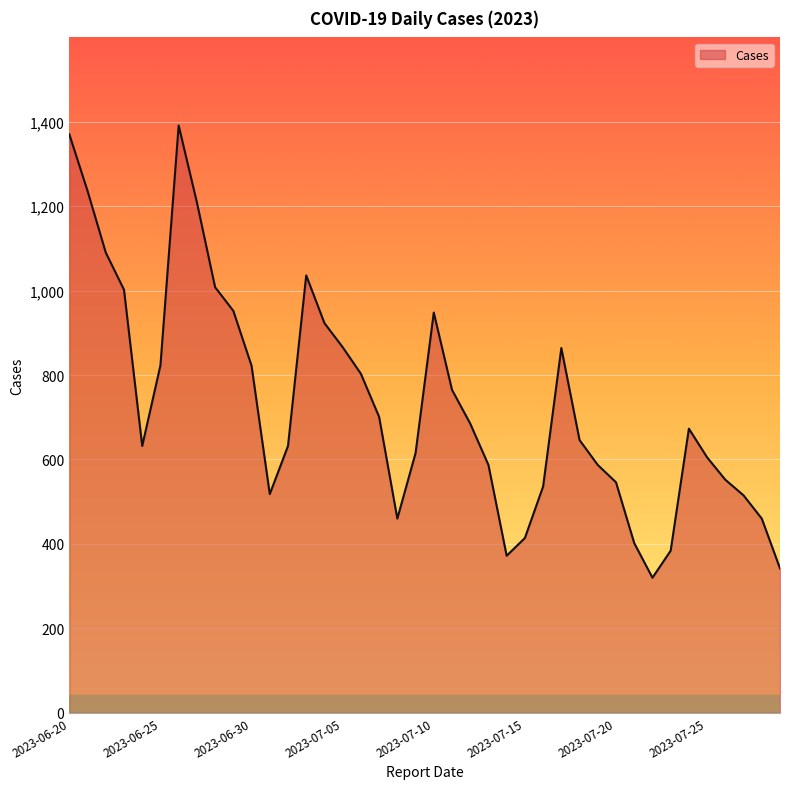

What is the greatest value displayed?

1391